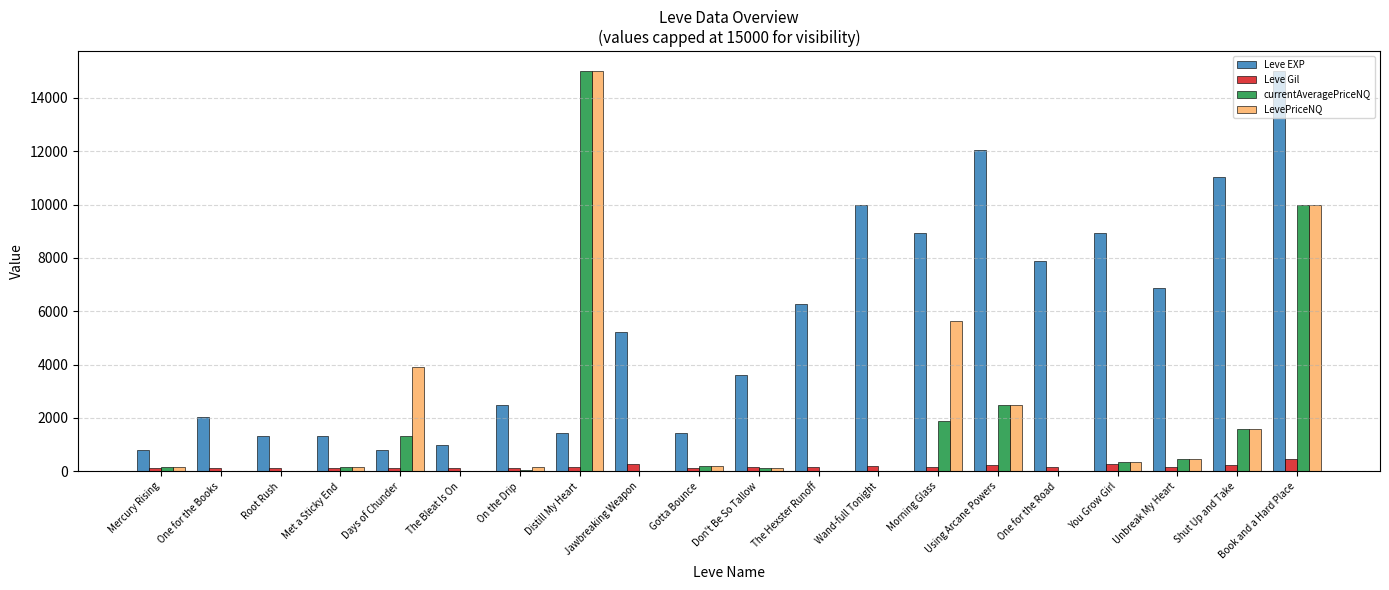

Which series has the largest total across all categories?

Leve EXP